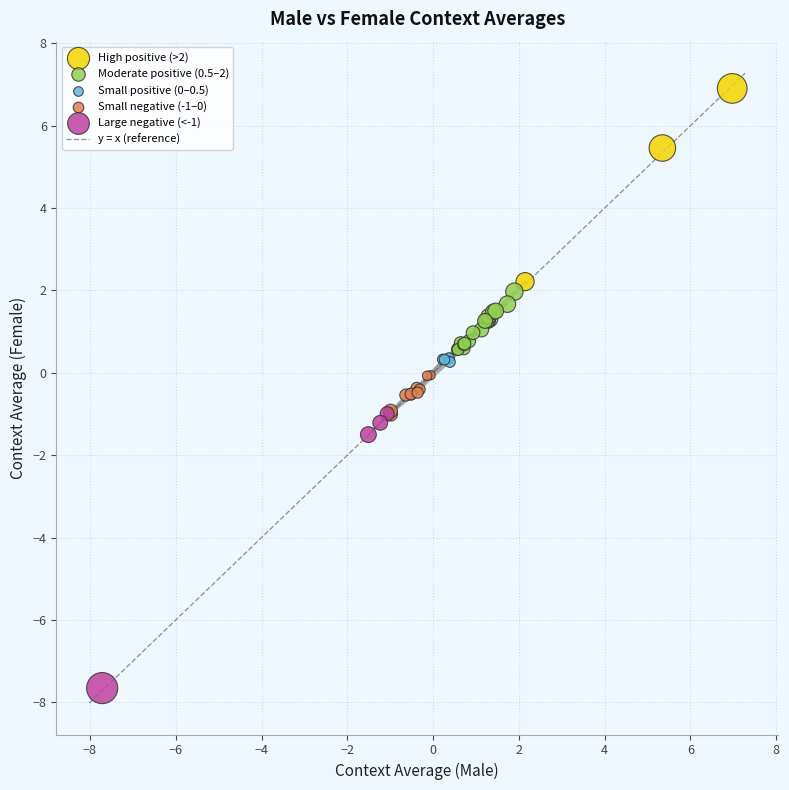

Which series contains the lowest Y value?

Large negative (<-1)